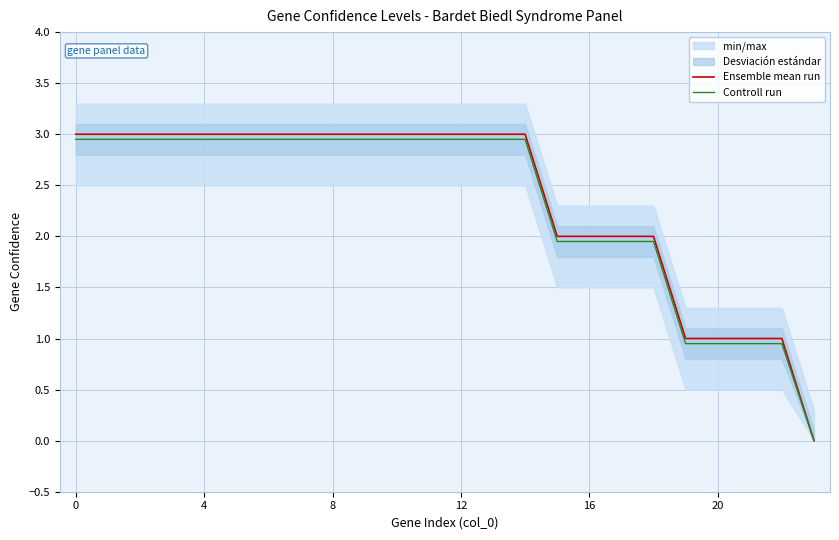

Which series has the widest spread of values?

Ensemble mean run